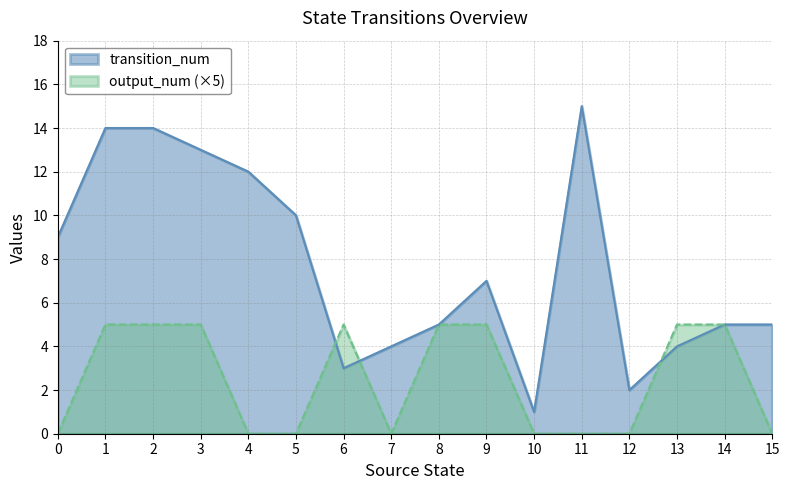

Does the chart display data point markers on the line(s)?

No